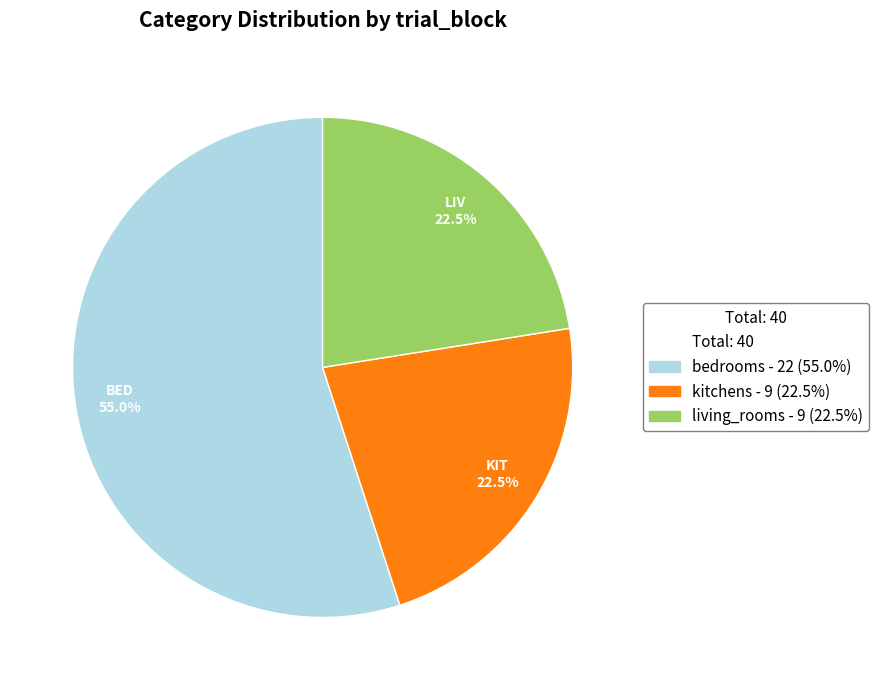

Is there any slice that represents more than half of the pie?

Yes